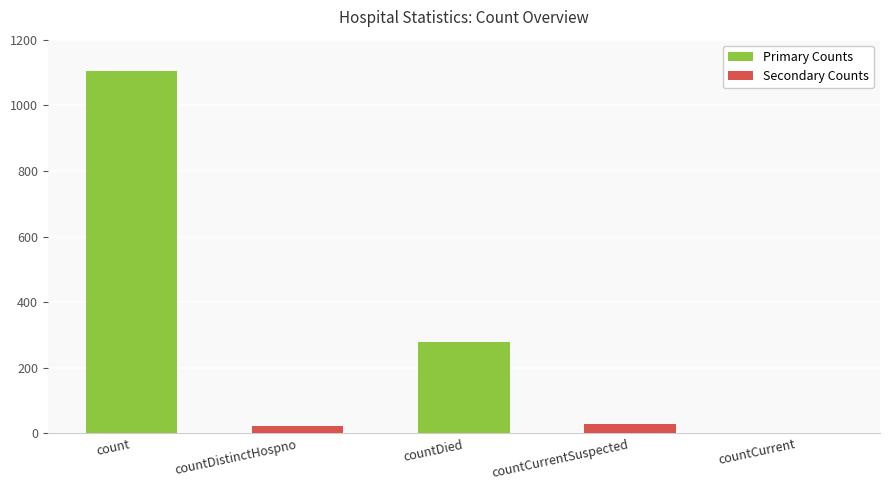

Reading left to right, list all the values displayed in this chart.

count=1104	countDistinctHospno=23	countDied=279	countCurrentSuspected=29	countCurrent=0